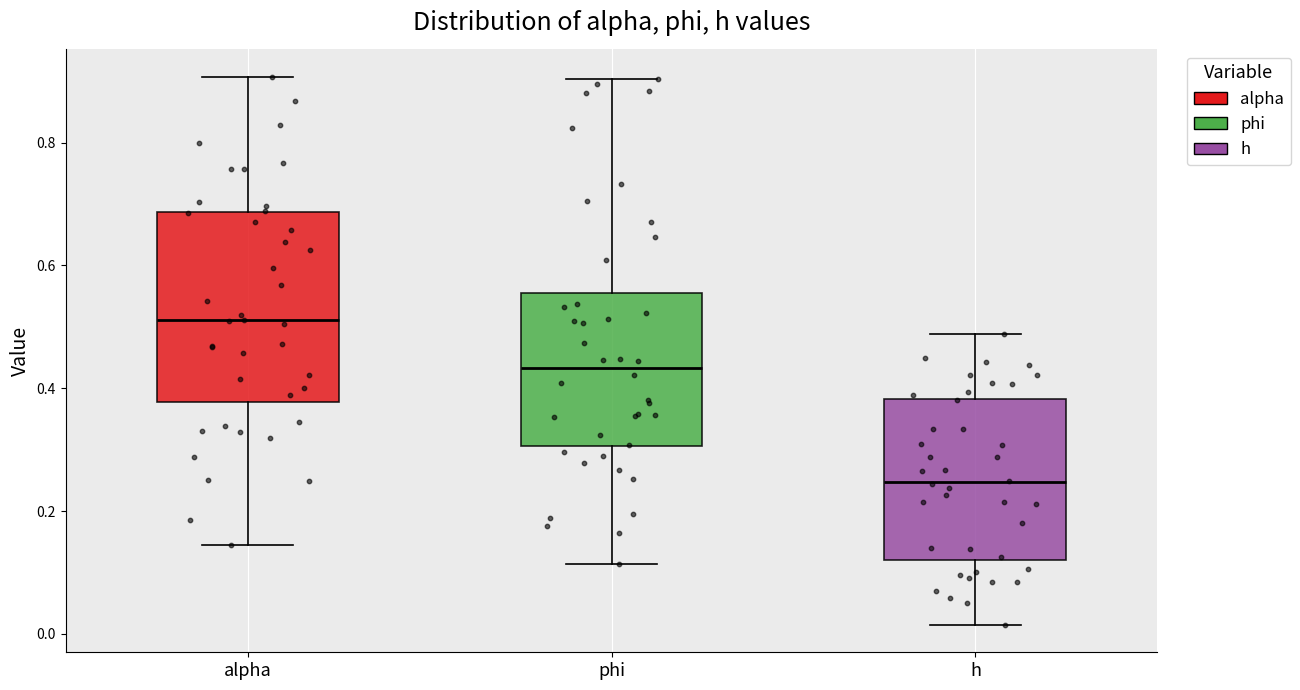

Comparing the boxes themselves (not the whiskers), which one is the tallest?

alpha